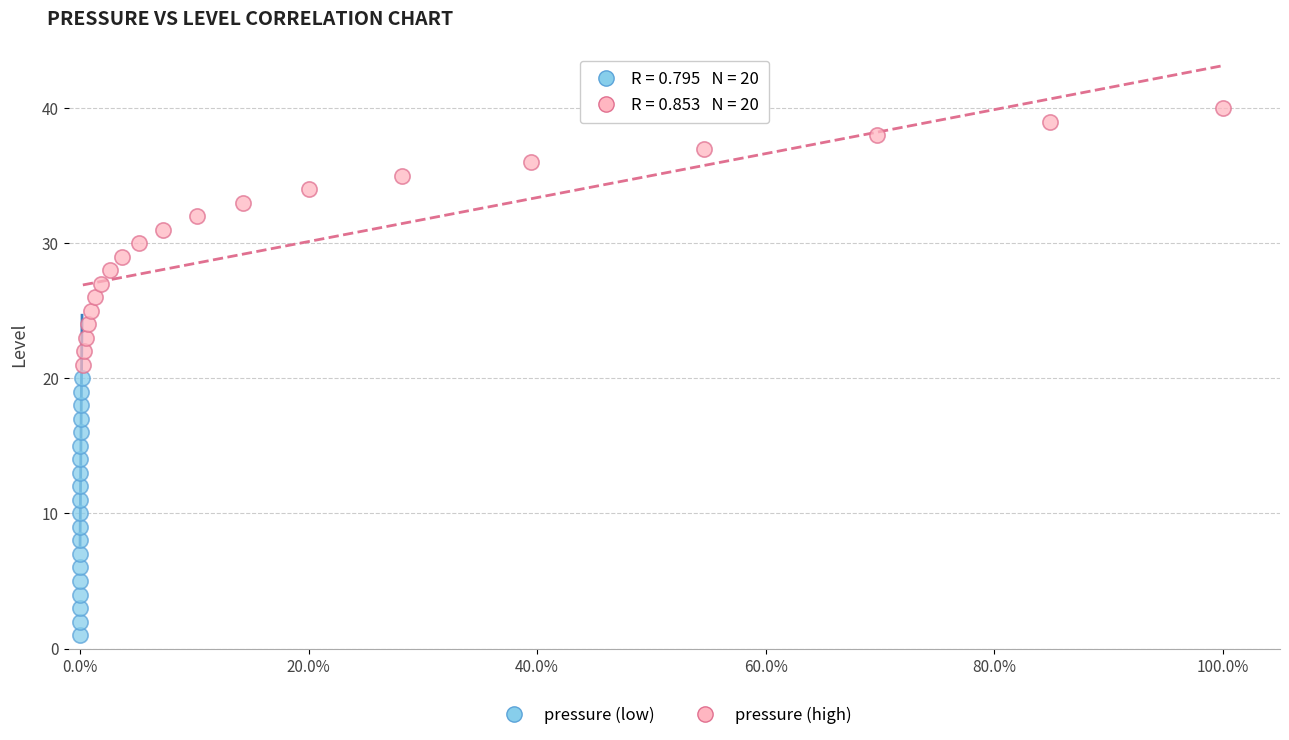

Which series reaches the maximum Y coordinate?

pressure (high)